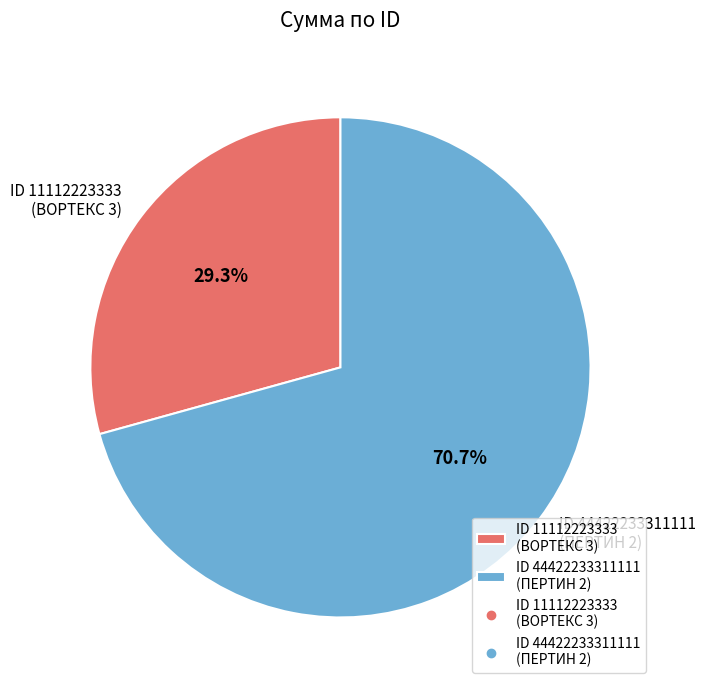

Does any single category account for the majority?

Yes